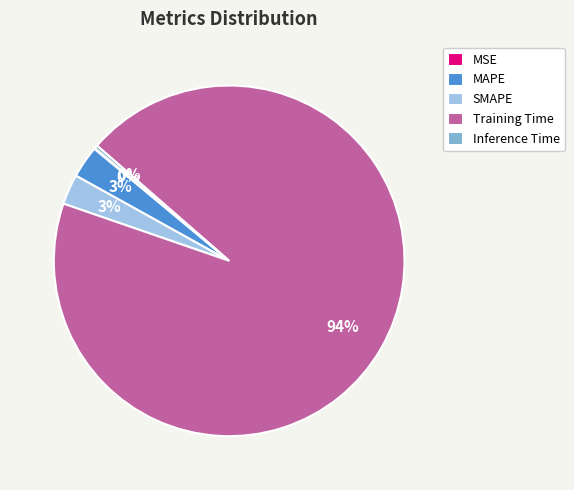

Which slice is the largest?

Training Time